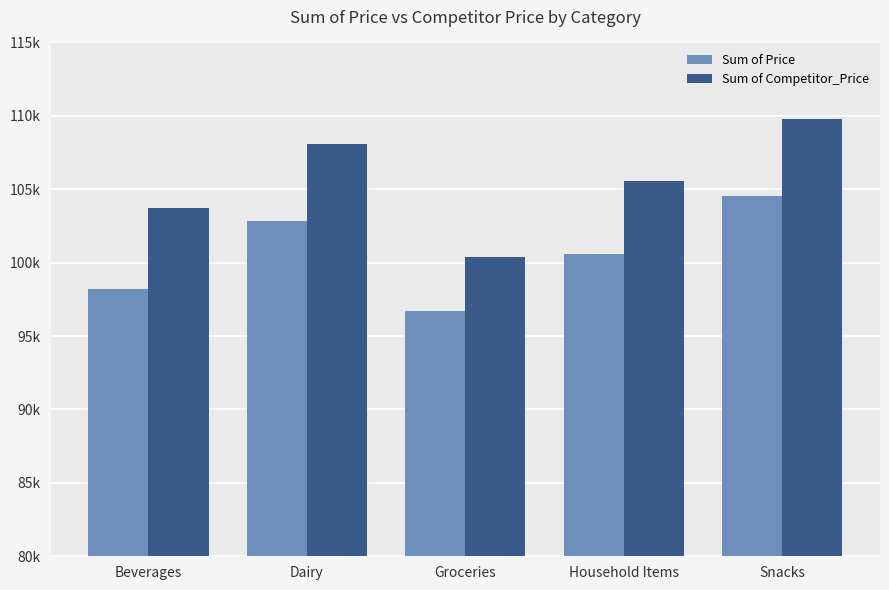

True or false: Sum of Competitor_Price has a value of 144667.6 at Beverages.

False